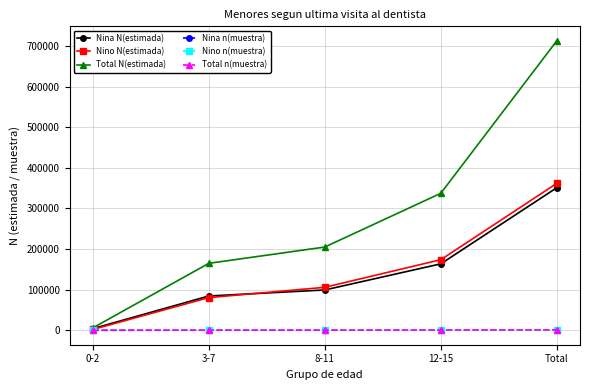

How many series are shown in this chart?

6